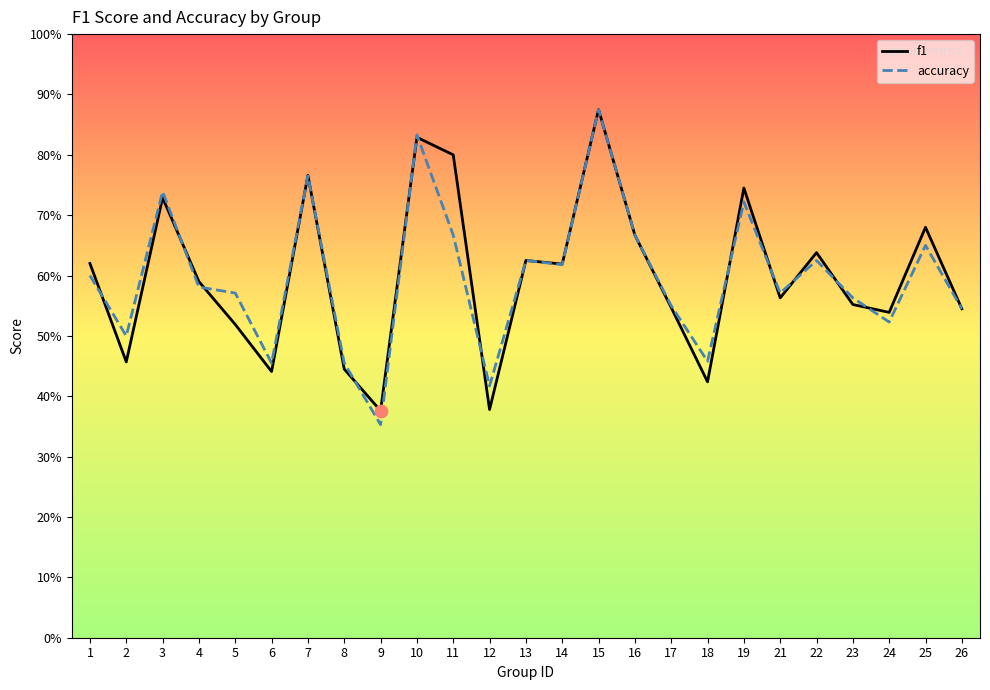

At how many categories does at least one series exceed 0?

25